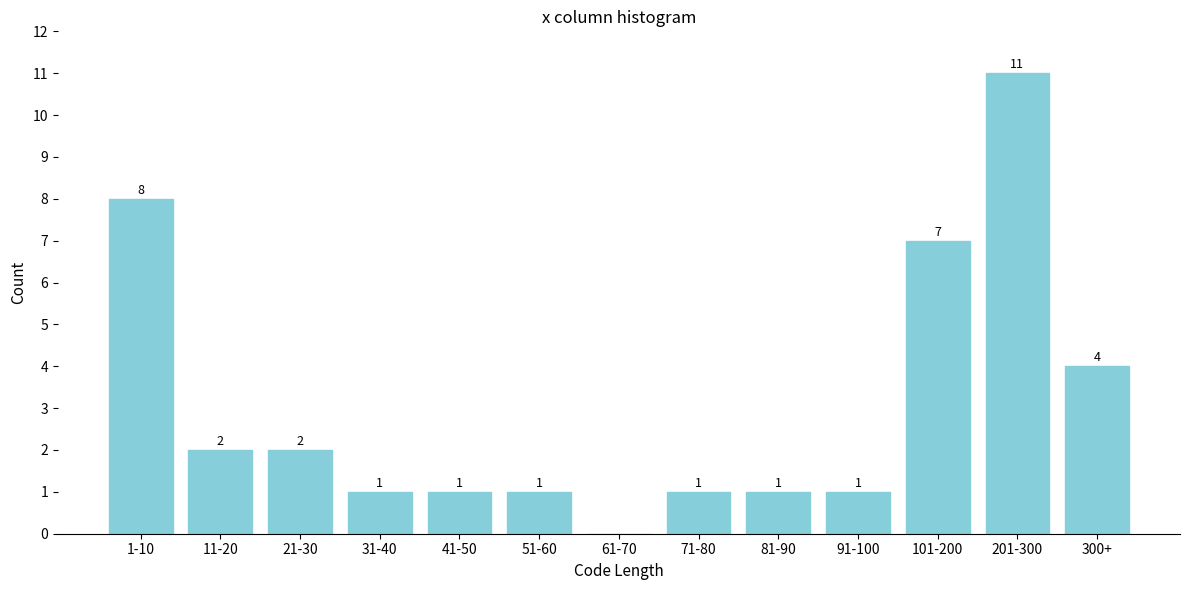

Reading left to right, transcribe all the data shown in this chart.

1-10=8	11-20=2	21-30=2	31-40=1	41-50=1	51-60=1	61-70=0	71-80=1	81-90=1	91-100=1	101-200=7	201-300=11	300+=4